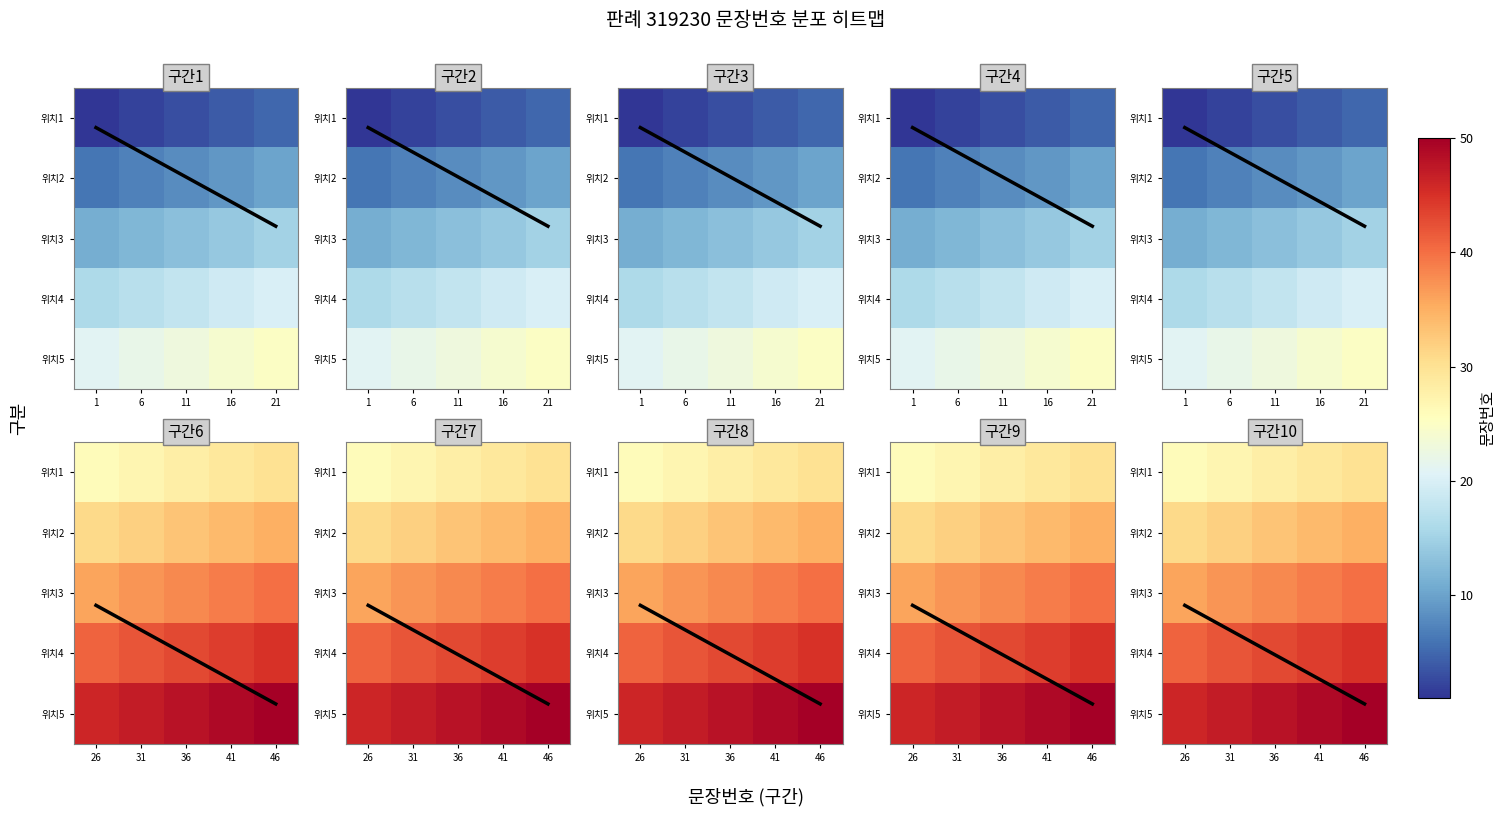

At which label does 위치4 reach its peak?

46